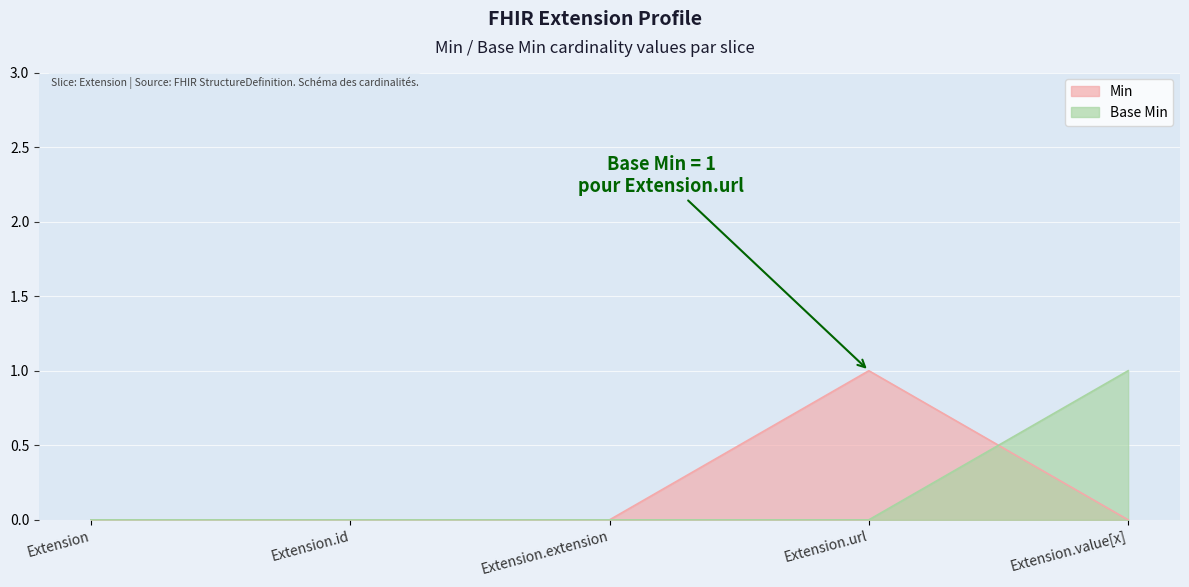

True or false: Min has more than 2 points higher than both neighbors.

False